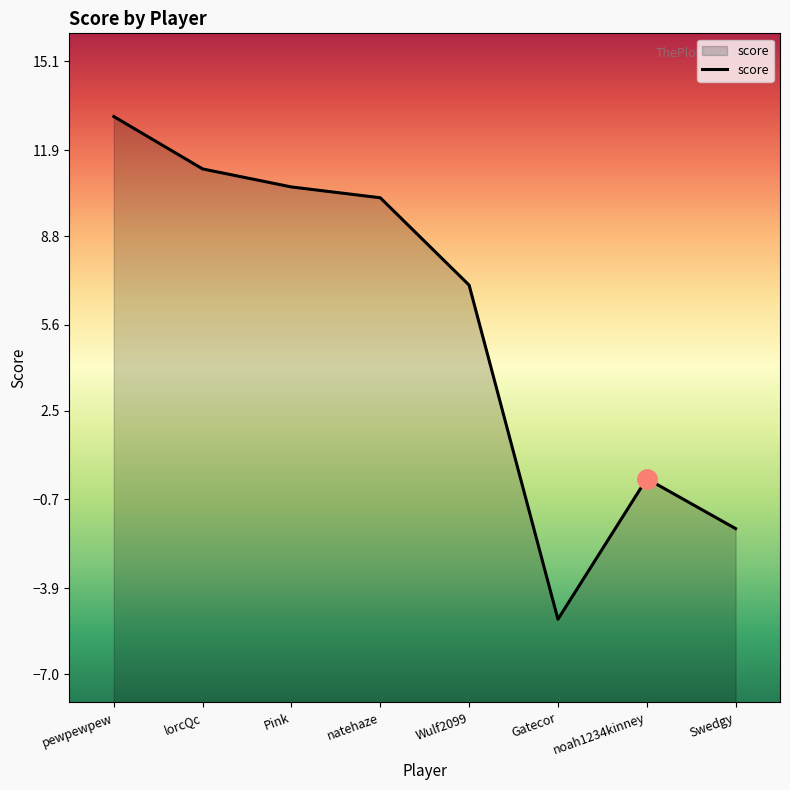

Does the chart have visible grid lines?

No